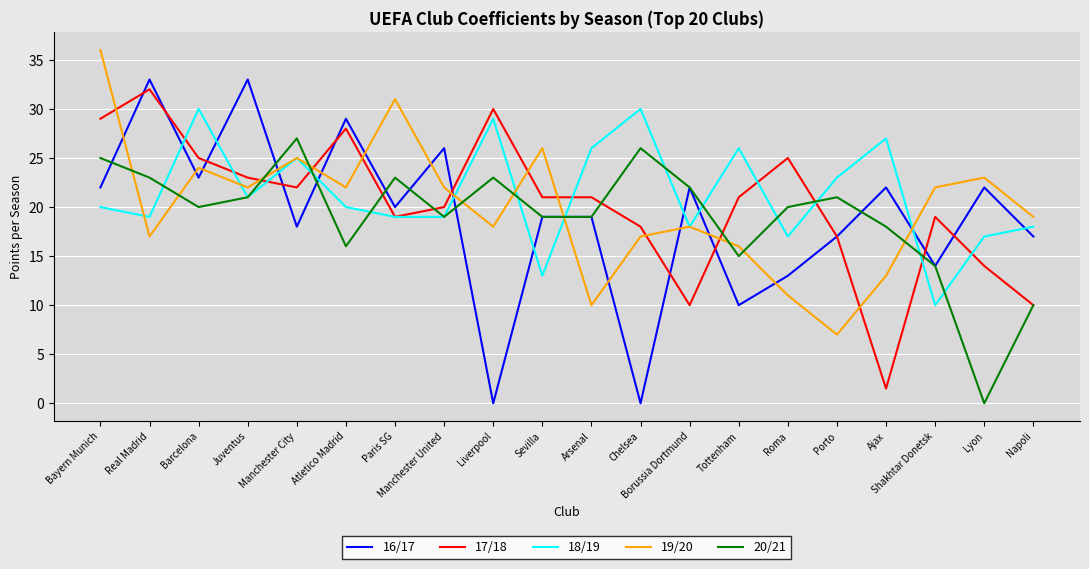

Reading left to right, what are all the values shown in this chart?

16/17: Bayern Munich=22.0	Real Madrid=33.0	Barcelona=23.0	Juventus=33.0	Manchester City=18.0	Atletico Madrid=29.0	Paris SG=20.0	Manchester United=26.0	Liverpool=0.0	Sevilla=19.0	Arsenal=19.0	Chelsea=0.0	Borussia Dortmund=22.0	Tottenham=10.0	Roma=13.0	Porto=17.0	Ajax=22.0	Shakhtar Donetsk=14.0	Lyon=22.0	Napoli=17.0
17/18: Bayern Munich=29.0	Real Madrid=32.0	Barcelona=25.0	Juventus=23.0	Manchester City=22.0	Atletico Madrid=28.0	Paris SG=19.0	Manchester United=20.0	Liverpool=30.0	Sevilla=21.0	Arsenal=21.0	Chelsea=18.0	Borussia Dortmund=10.0	Tottenham=21.0	Roma=25.0	Porto=17.0	Ajax=1.5	Shakhtar Donetsk=19.0	Lyon=14.0	Napoli=10.0
18/19: Bayern Munich=20.0	Real Madrid=19.0	Barcelona=30.0	Juventus=21.0	Manchester City=25.0	Atletico Madrid=20.0	Paris SG=19.0	Manchester United=19.0	Liverpool=29.0	Sevilla=13.0	Arsenal=26.0	Chelsea=30.0	Borussia Dortmund=18.0	Tottenham=26.0	Roma=17.0	Porto=23.0	Ajax=27.0	Shakhtar Donetsk=10.0	Lyon=17.0	Napoli=18.0
19/20: Bayern Munich=36.0	Real Madrid=17.0	Barcelona=24.0	Juventus=22.0	Manchester City=25.0	Atletico Madrid=22.0	Paris SG=31.0	Manchester United=22.0	Liverpool=18.0	Sevilla=26.0	Arsenal=10.0	Chelsea=17.0	Borussia Dortmund=18.0	Tottenham=16.0	Roma=11.0	Porto=7.0	Ajax=13.0	Shakhtar Donetsk=22.0	Lyon=23.0	Napoli=19.0
20/21: Bayern Munich=25.0	Real Madrid=23.0	Barcelona=20.0	Juventus=21.0	Manchester City=27.0	Atletico Madrid=16.0	Paris SG=23.0	Manchester United=19.0	Liverpool=23.0	Sevilla=19.0	Arsenal=19.0	Chelsea=26.0	Borussia Dortmund=22.0	Tottenham=15.0	Roma=20.0	Porto=21.0	Ajax=18.0	Shakhtar Donetsk=14.0	Lyon=0.0	Napoli=10.0